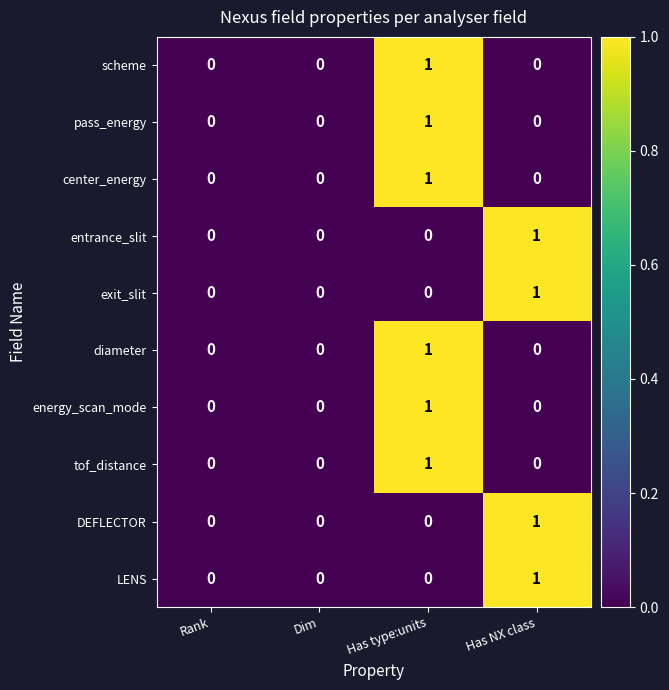

At which category is the sum across all series the highest?

Has type:units